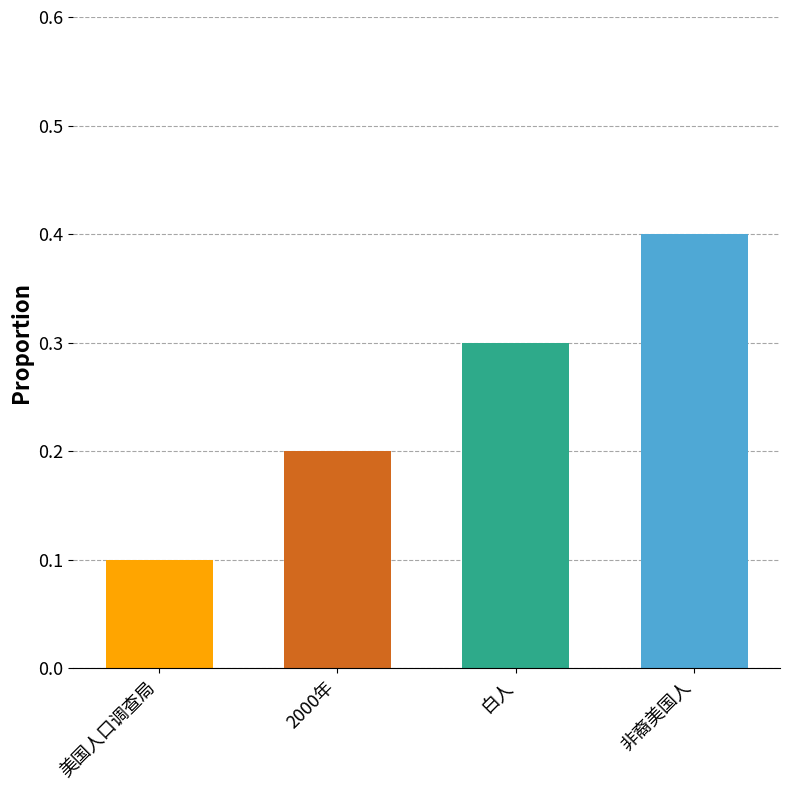

Reading left to right, what are all the values shown in this chart?

美国人口调查局=0.1	2000年=0.2	白人=0.3	非裔美国人=0.4